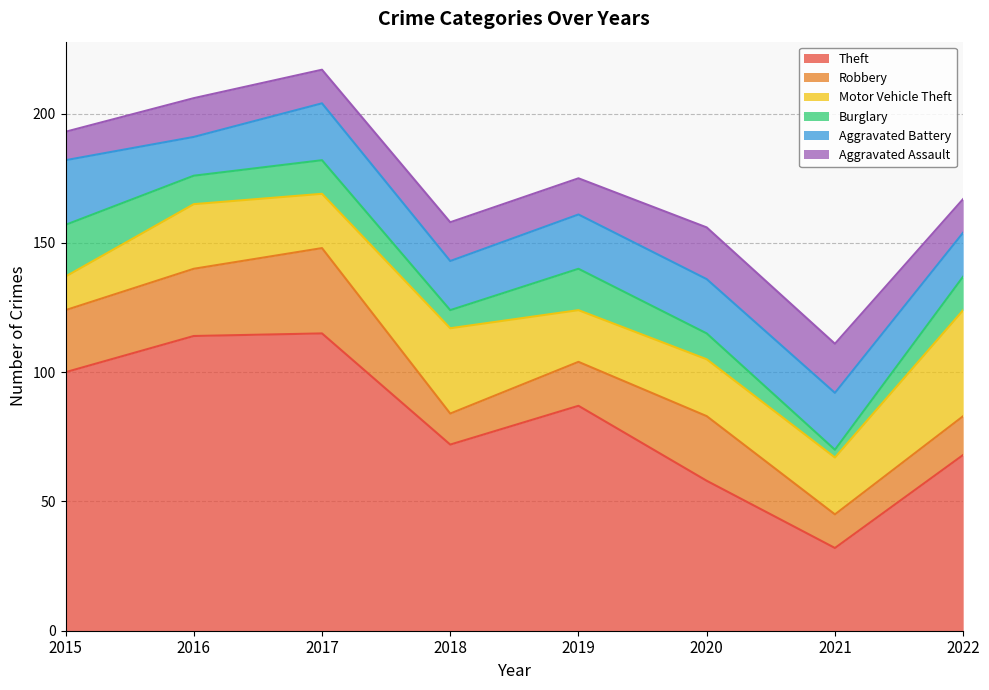

What is the difference between the maximum and minimum values in the Aggravated Battery series?

10